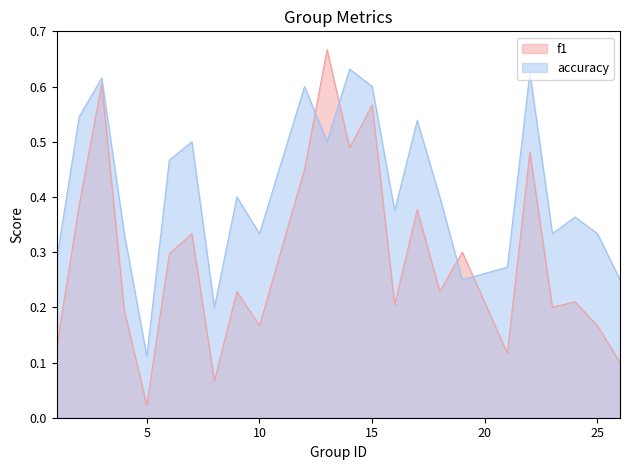

At which category is the sum across all series the highest?

3